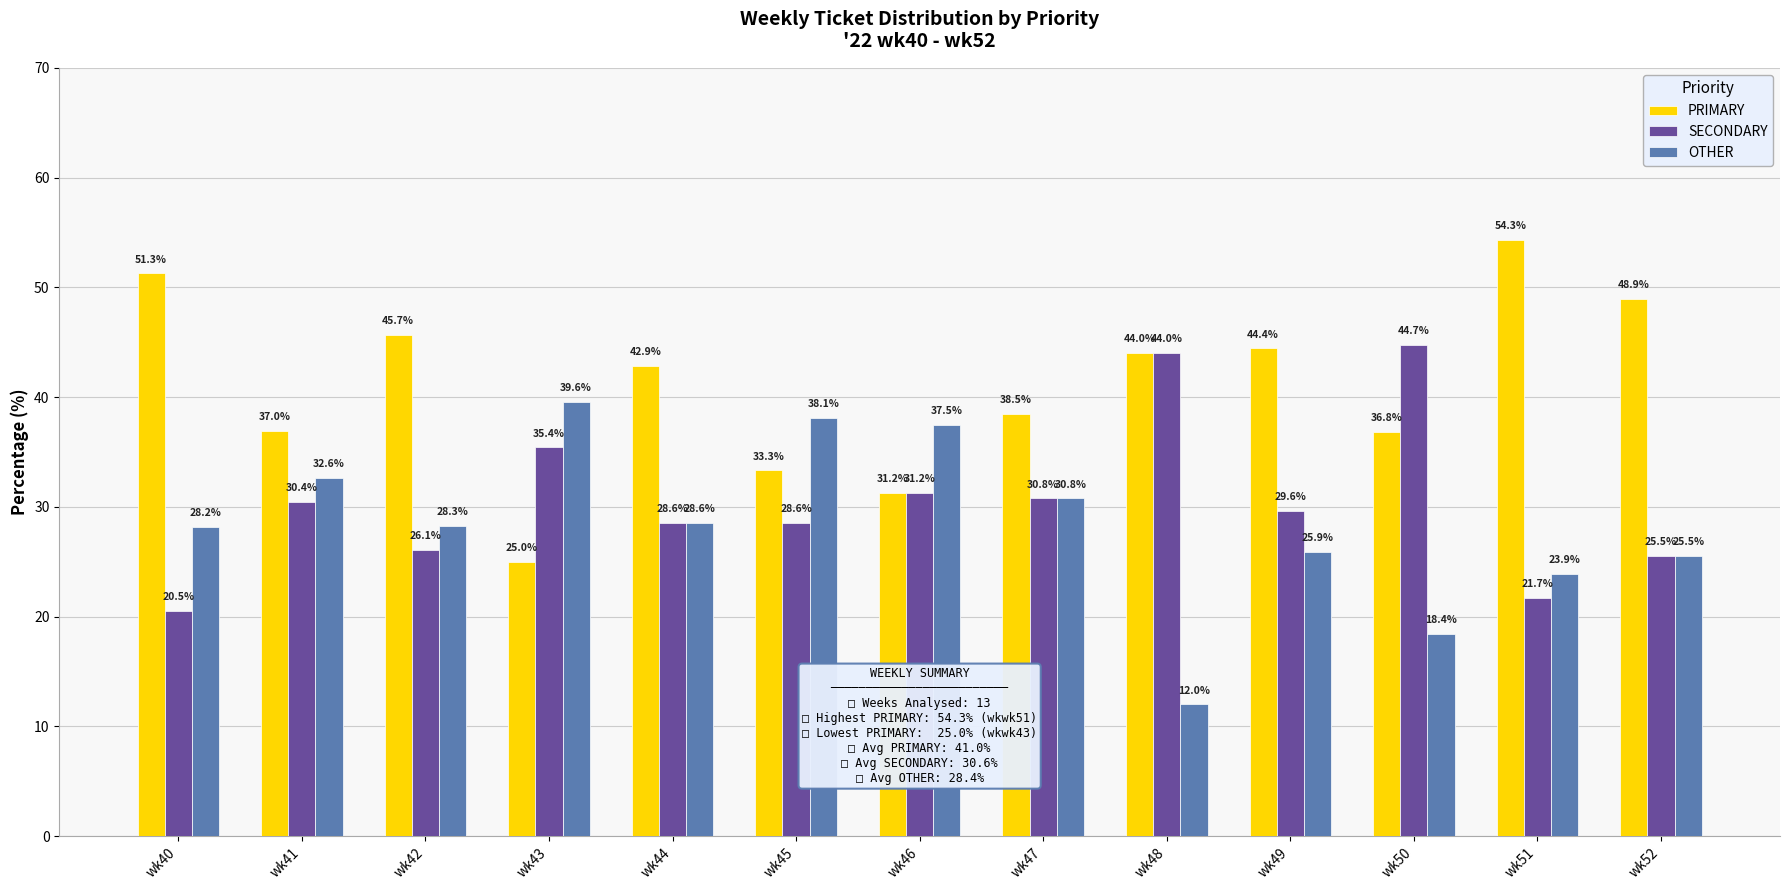

Rank the series at wk49 from lowest to highest value.

OTHER, SECONDARY, PRIMARY